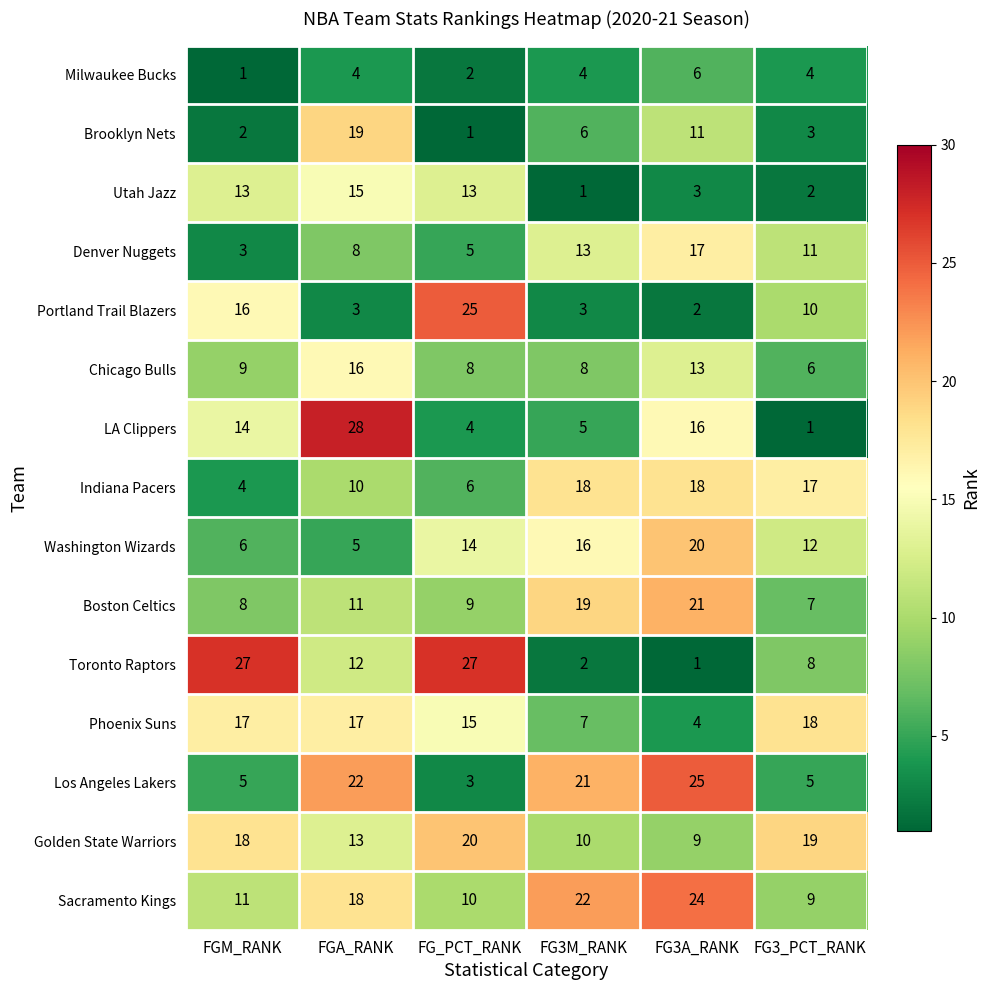

What is the greatest value displayed?

28